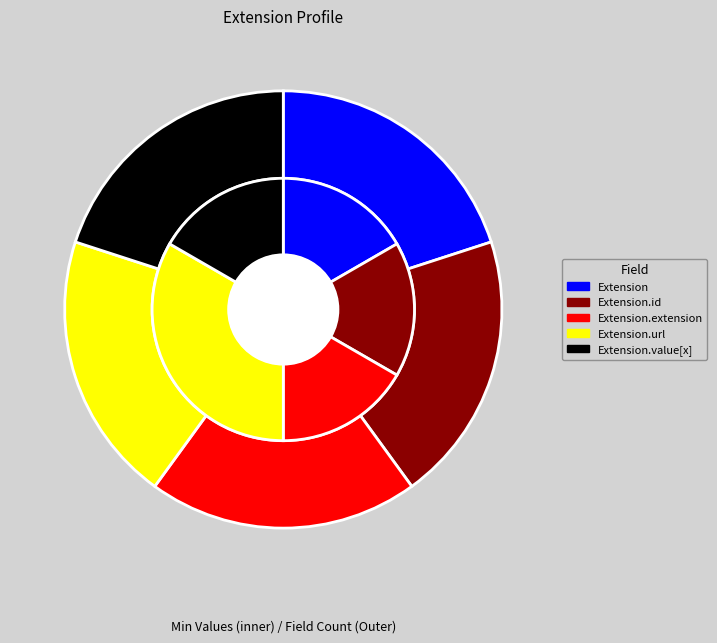

Which slice is the largest?

Extension.url